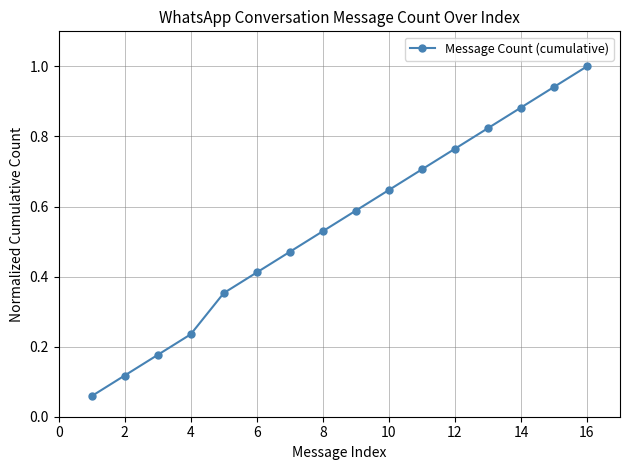

What is the maximum value shown in the chart?

1.0